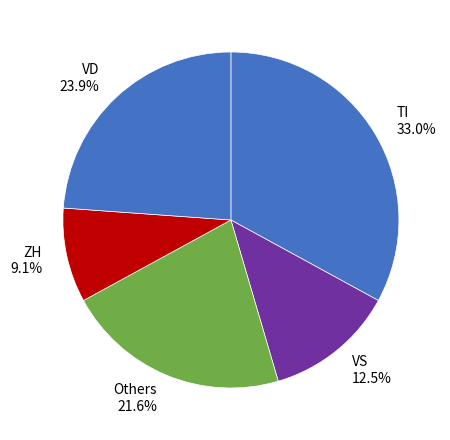

Do VS 12.5% and ZH 9.1% together represent more than half of the pie?

No